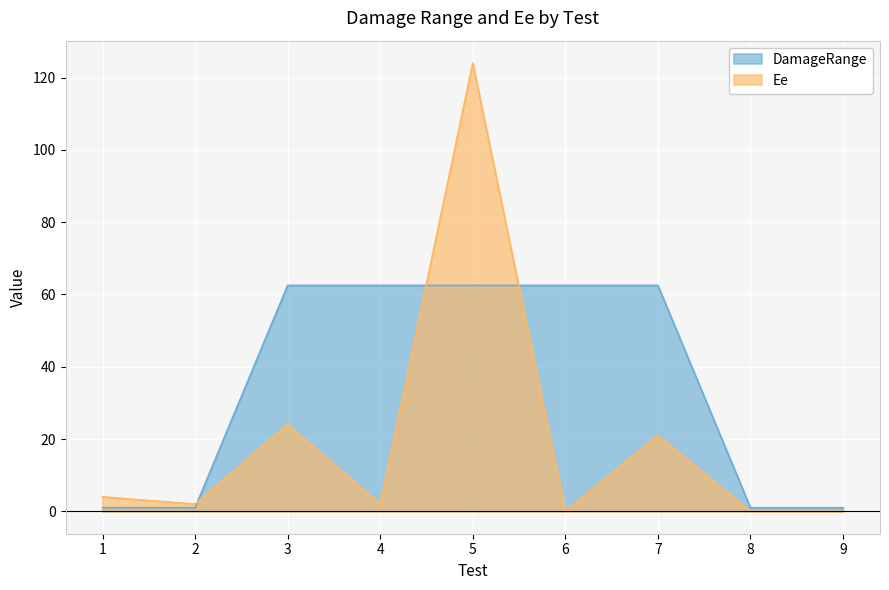

What is the total value across all series at 9?

1.0